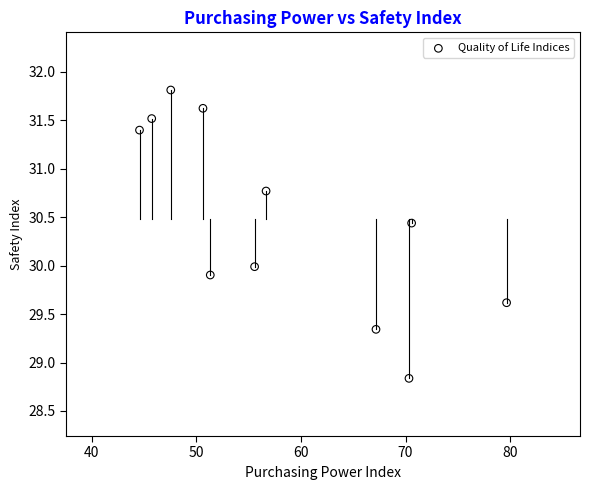

What is the average Y value?

30.5